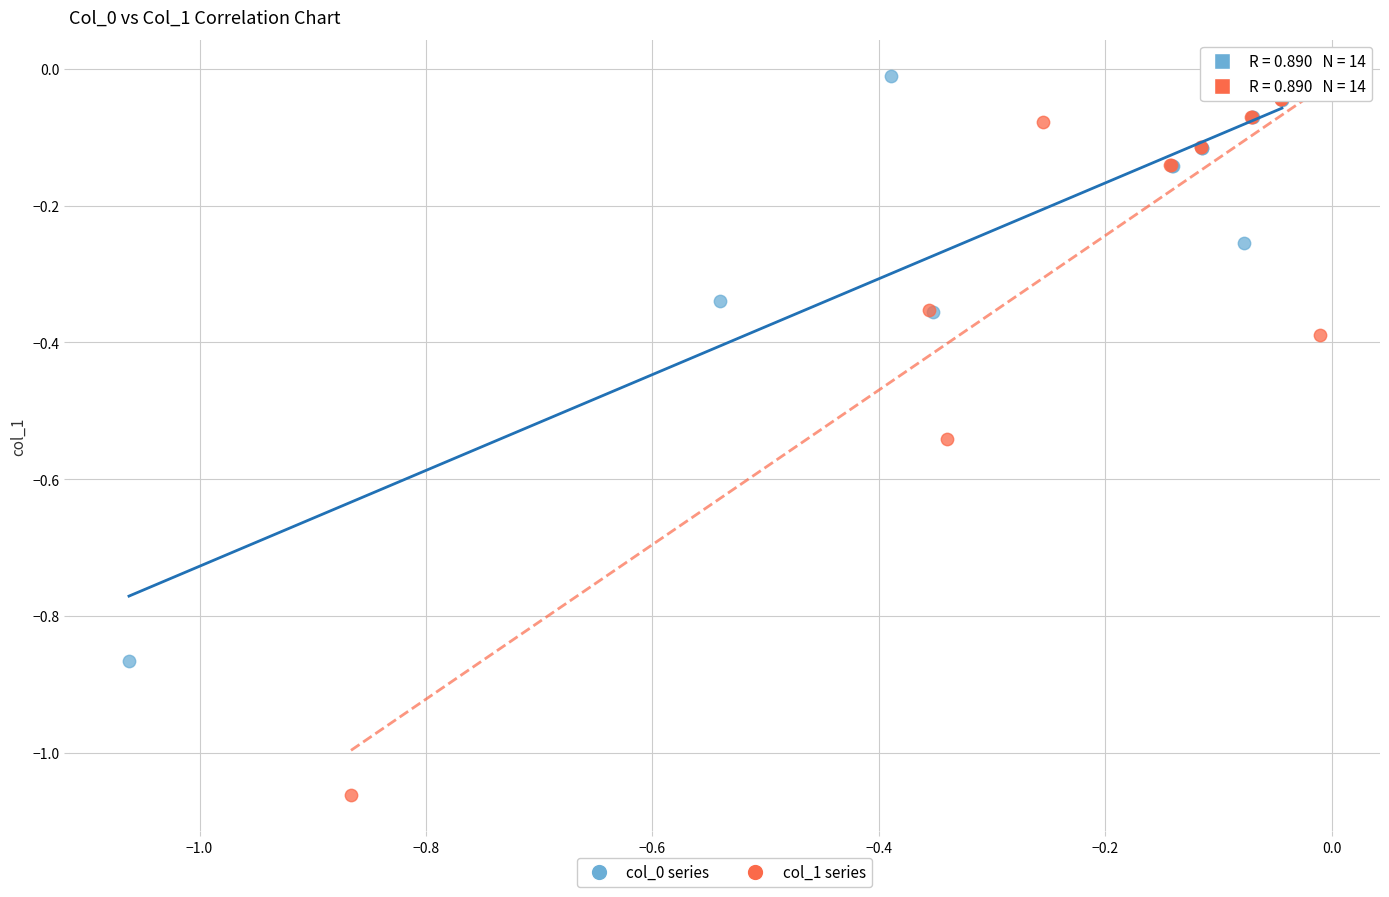

Which series has the largest Y range (max minus min)?

col_1 series